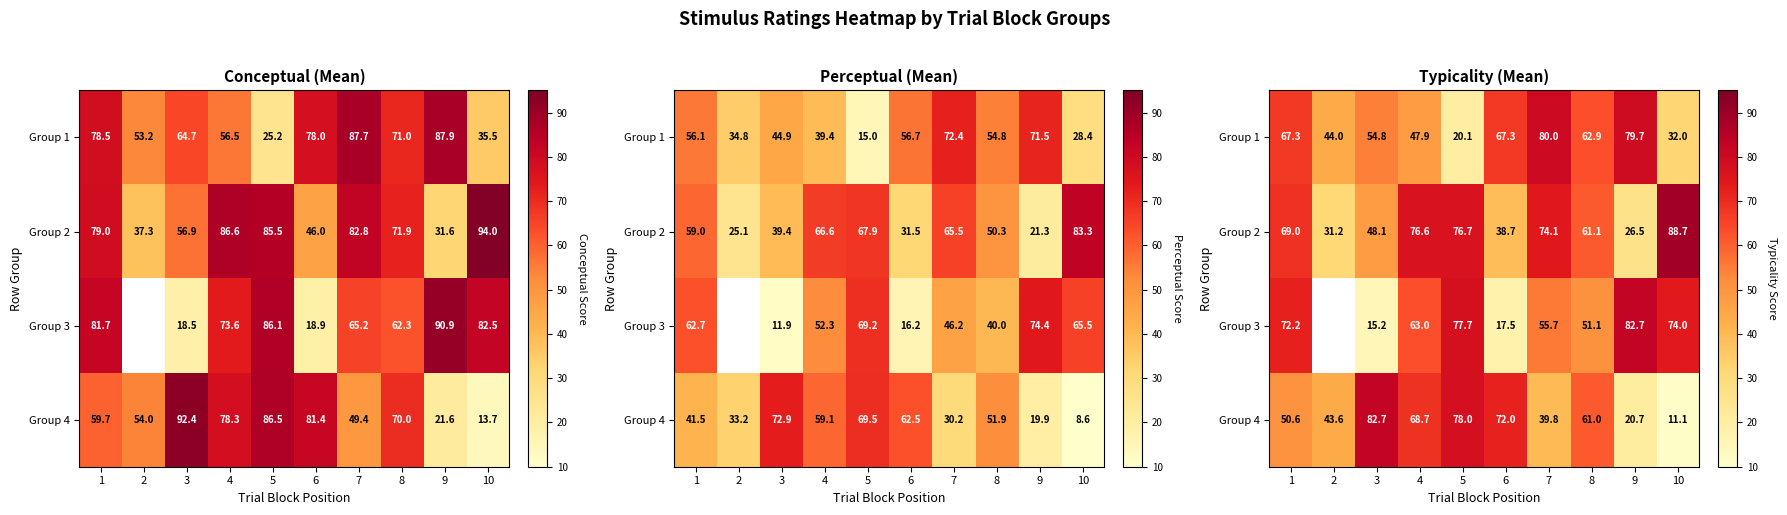

Which series has the largest total across all categories?

Group 2